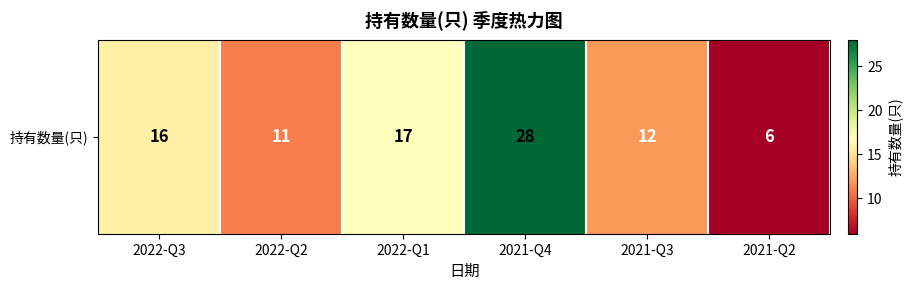

Read the value at 2022-Q3.

16